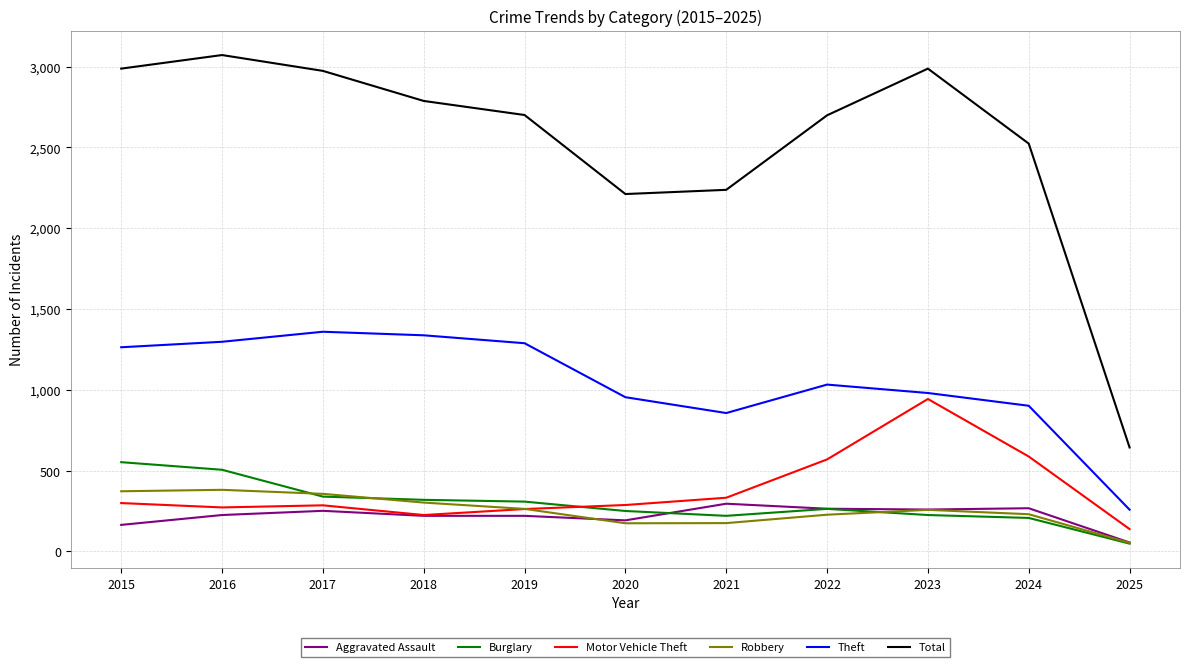

Where is Theft nearest to the value 808?

2021